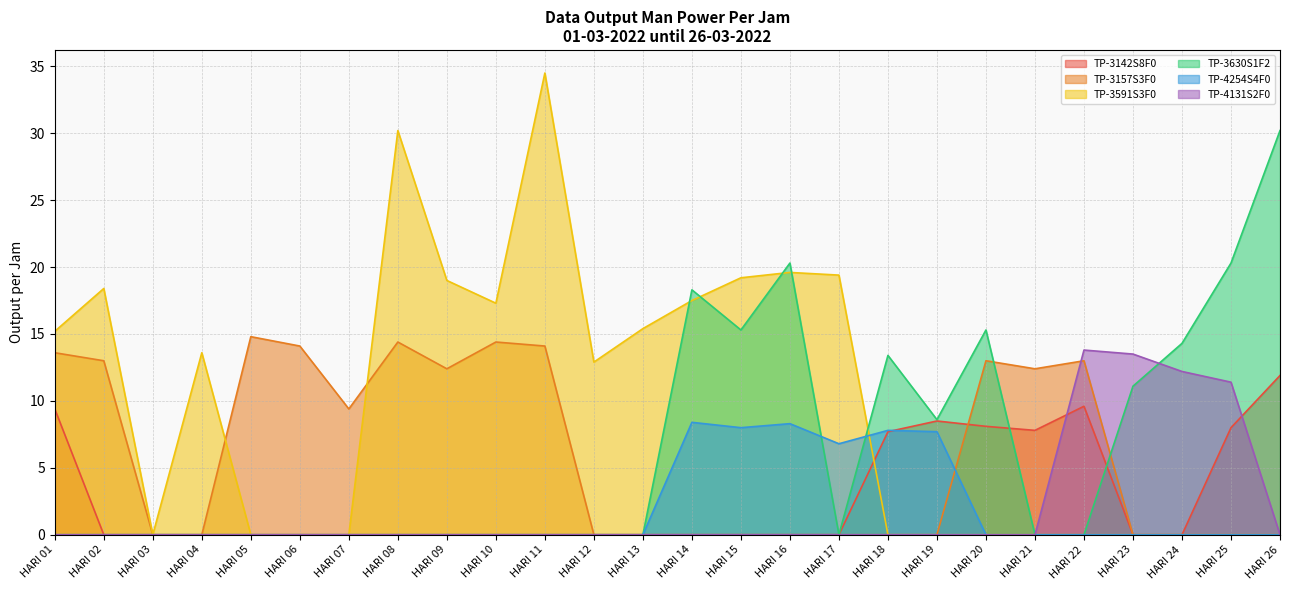

What is the difference between the second highest and second lowest values in the TP-3591S3F0 series?

30.2